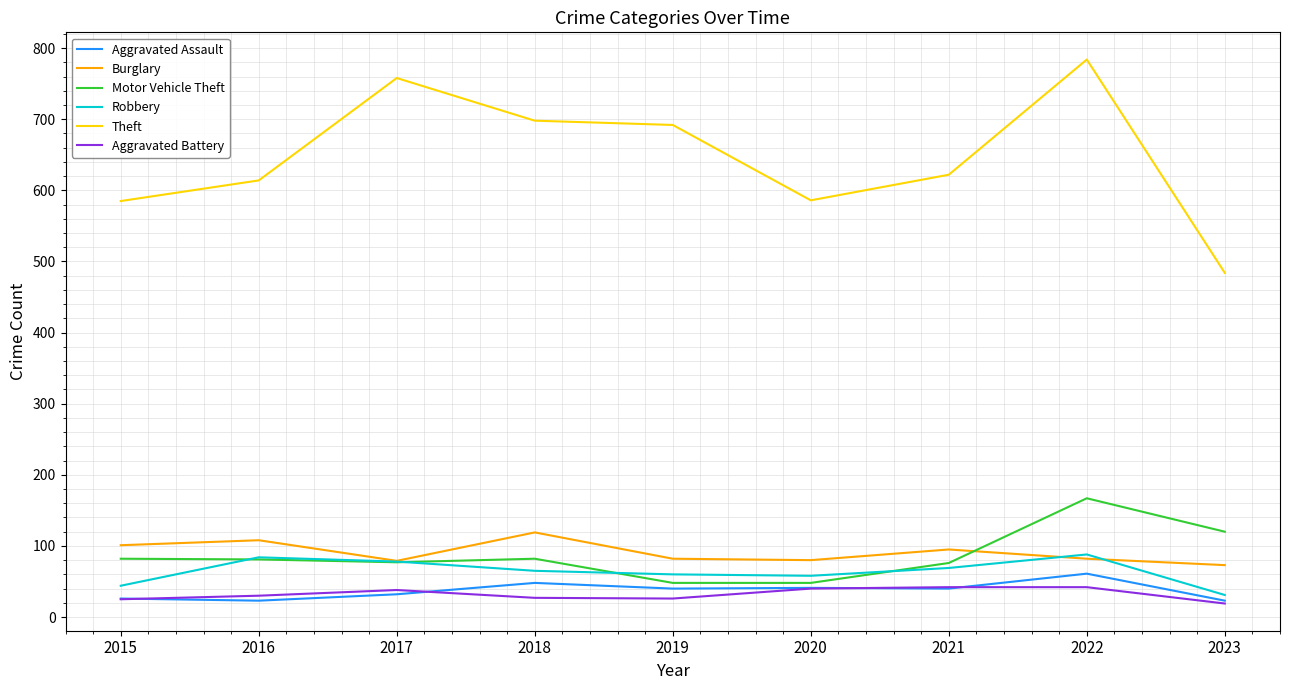

Which series changed the most between 2017 and 2023?

Theft